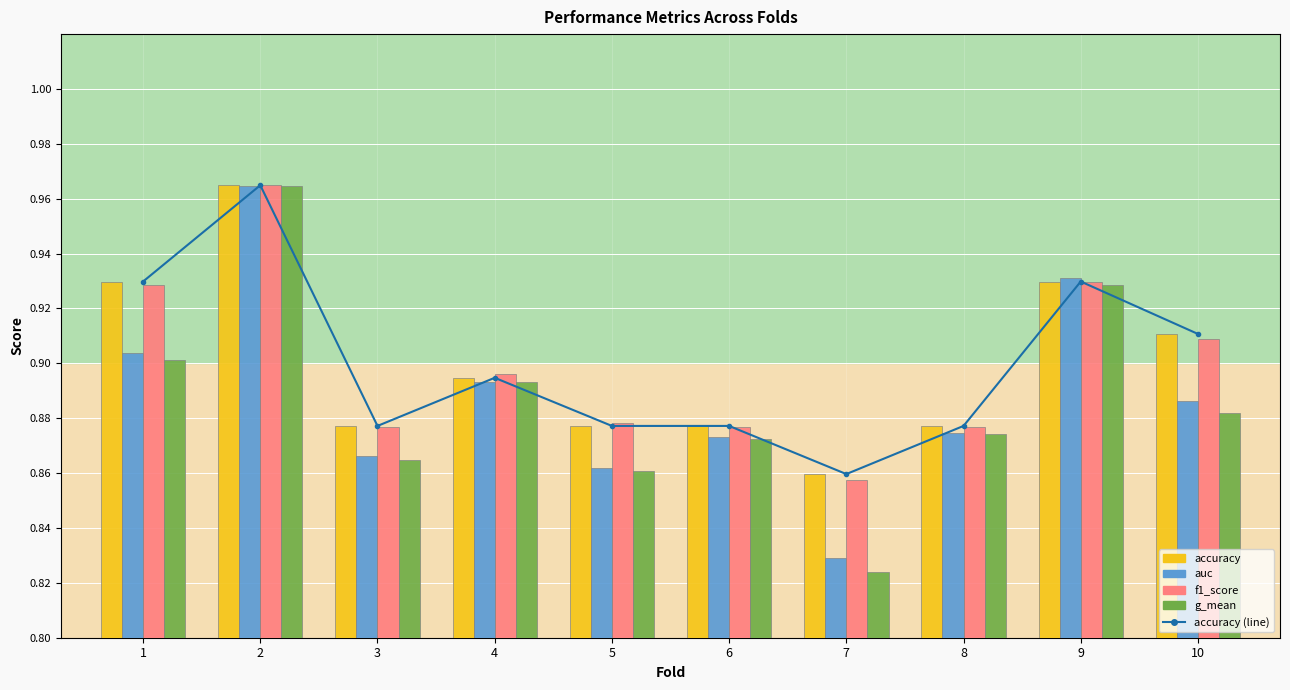

Is it true that accuracy (line) equals 0.9 at 1?

True